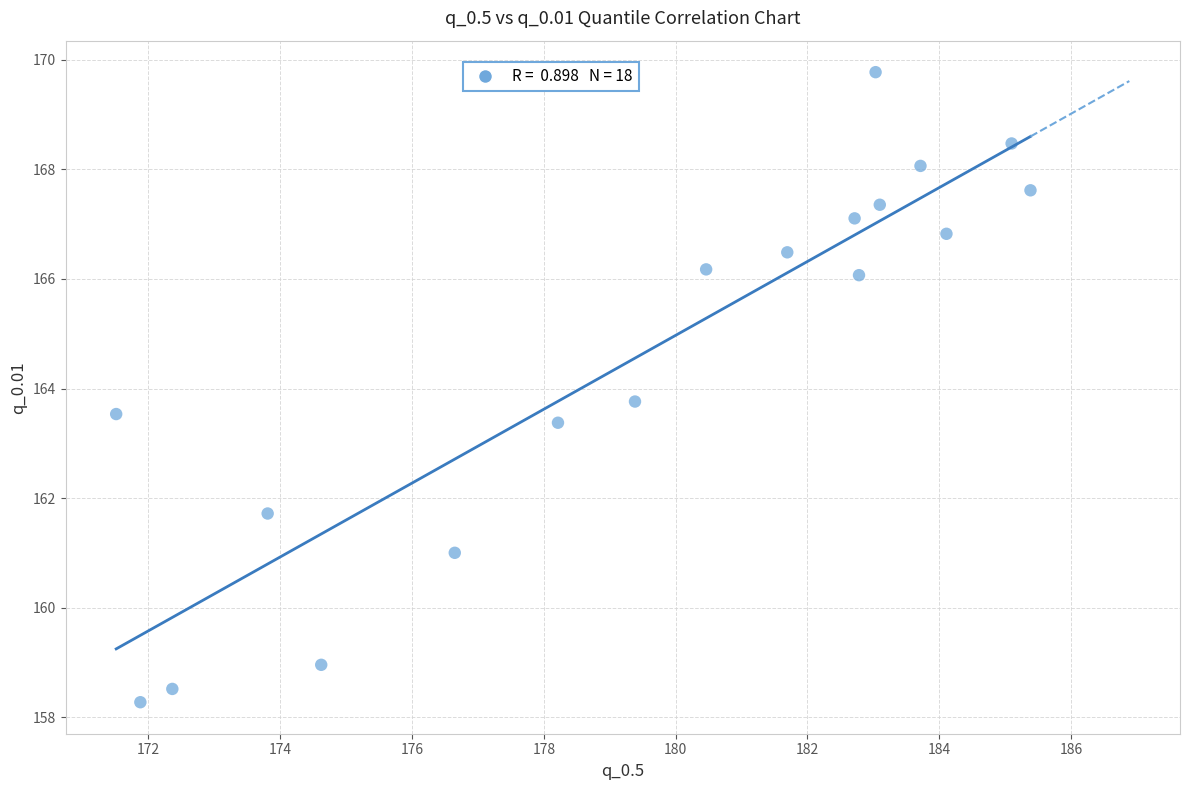

What Y value in the scatter plot is closest to 164?

163.8